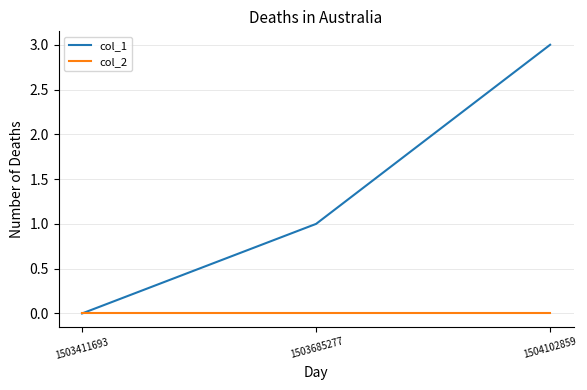

Reading left to right, transcribe all the data shown in this chart.

col_1: 1503411693=0	1503685277=1	1504102859=3
col_2: 1503411693=0	1503685277=0	1504102859=0